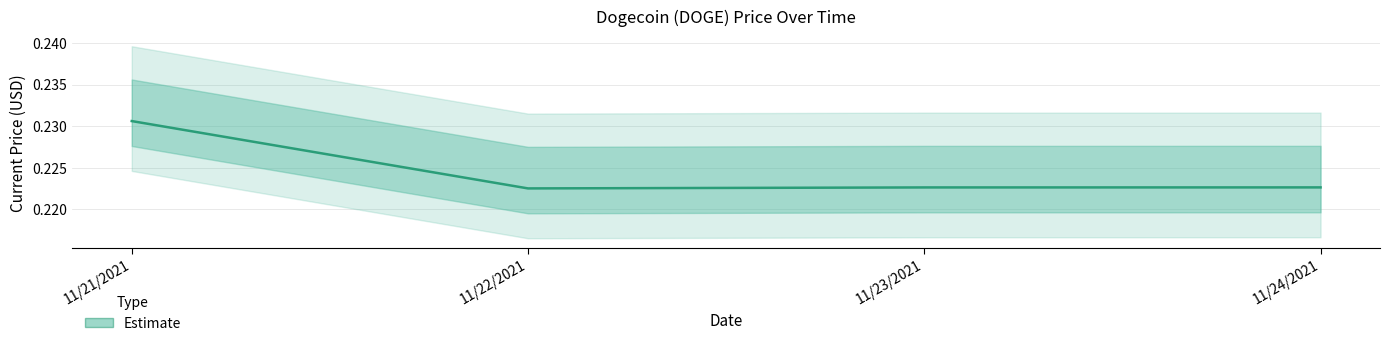

What is the average value?

0.2